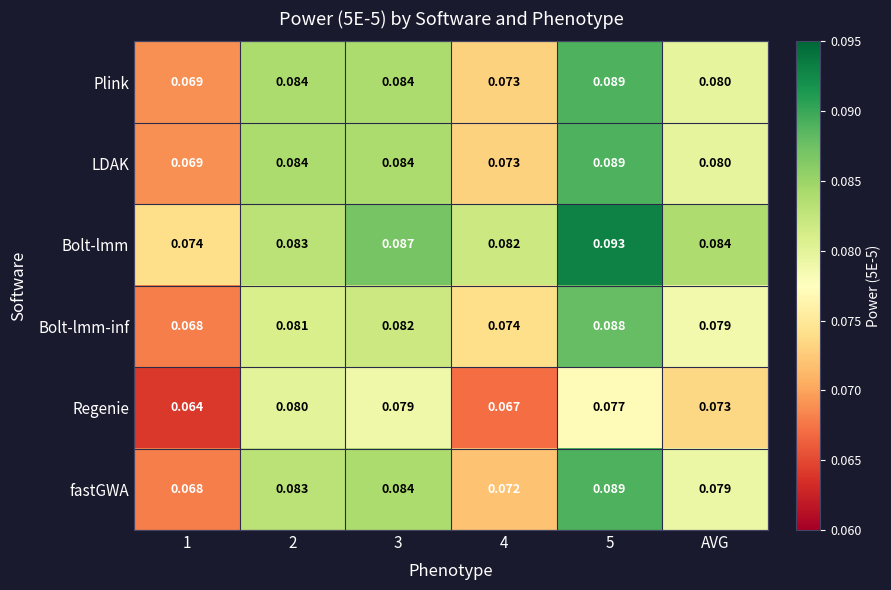

Which series has the largest range (max minus min)?

fastGWA